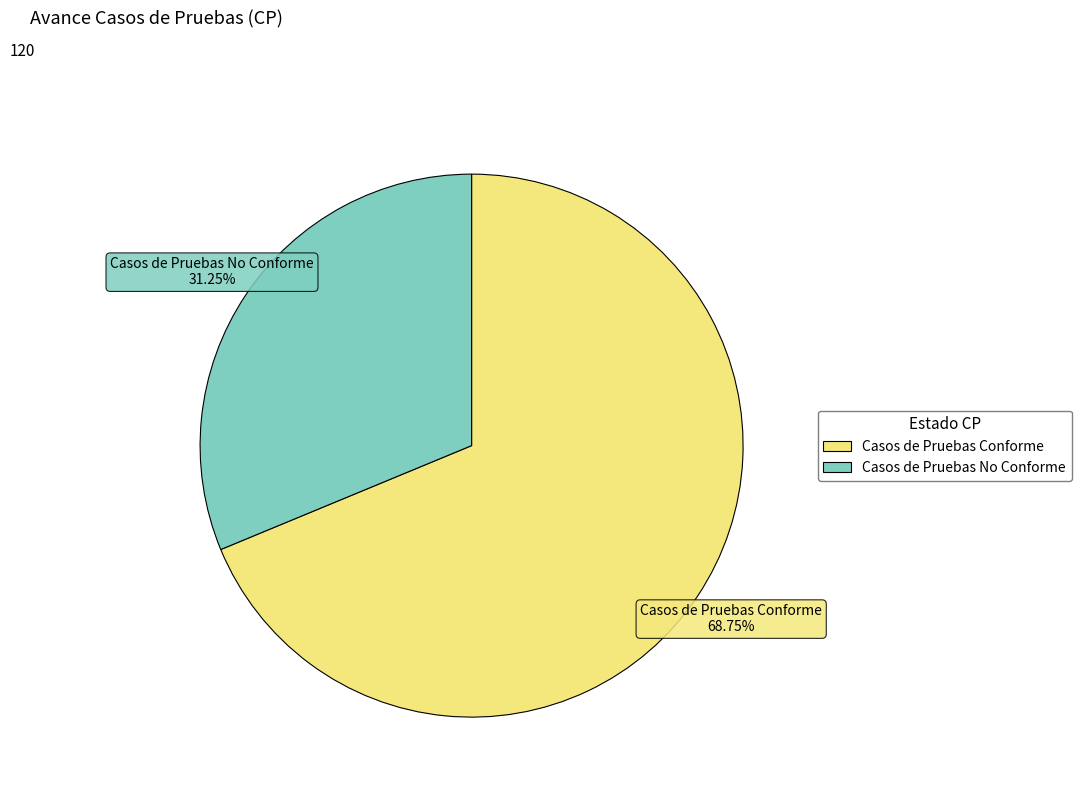

To the nearest percent, what is the average slice percentage?

50%